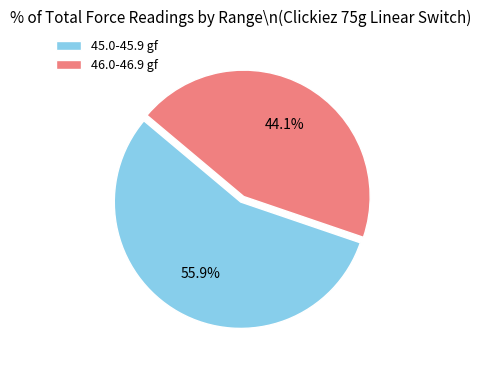

Is 45.0-45.9 gf the majority of the pie?

Yes